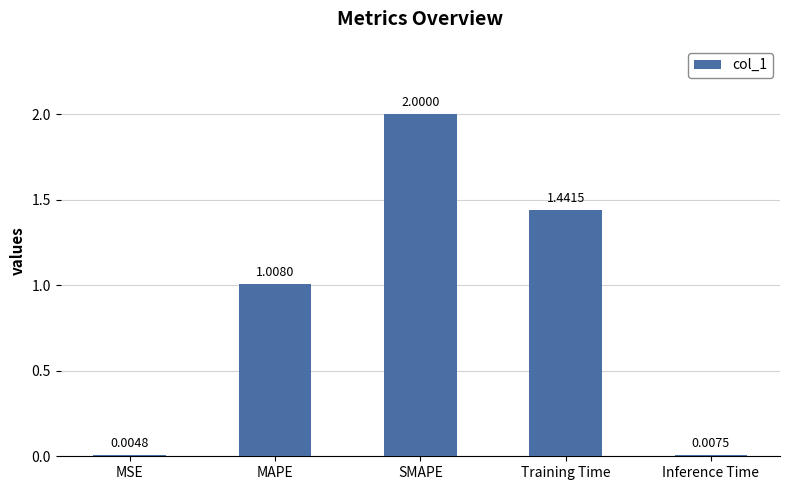

What is the sum of all values?

4.5